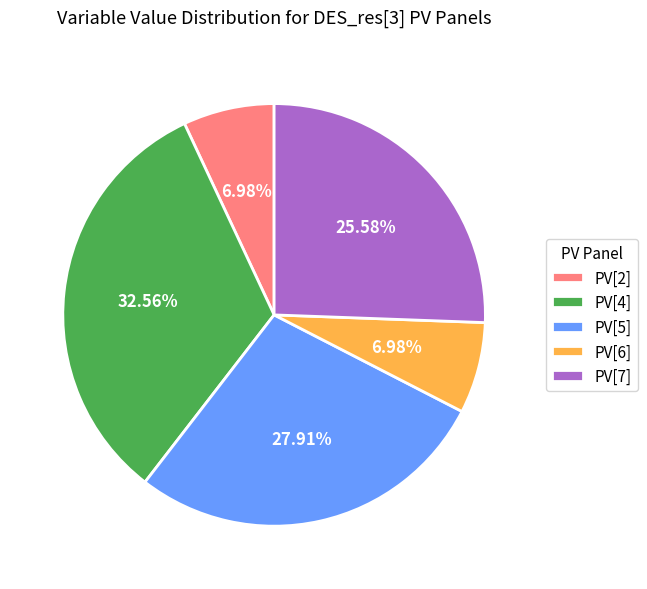

What percentage is NOT represented by PV[6]?

93.0%